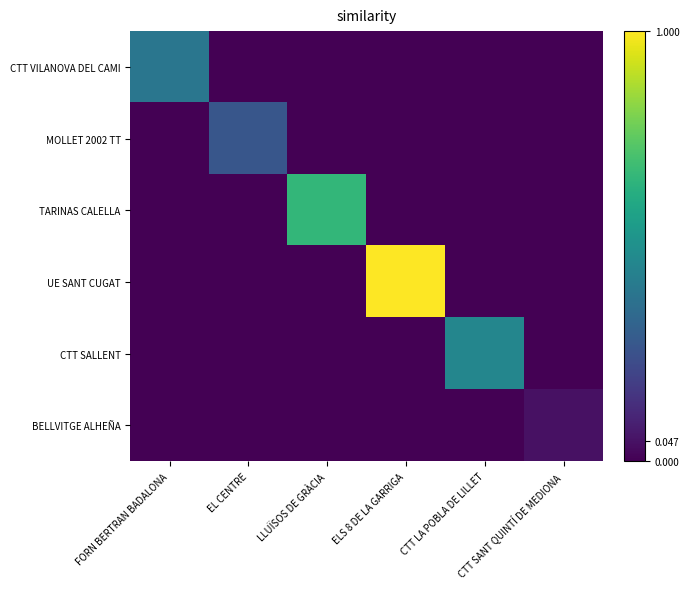

What is the total value across all series at CTT LA POBLA DE LILLET?

0.5